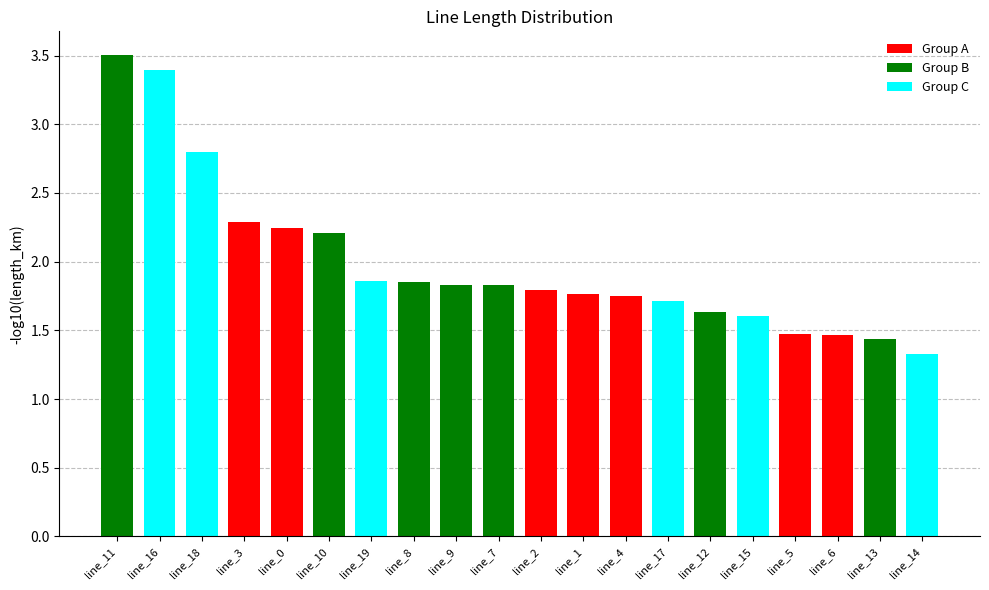

The chart shows a value of 1.0 at line_5. True or false?

False